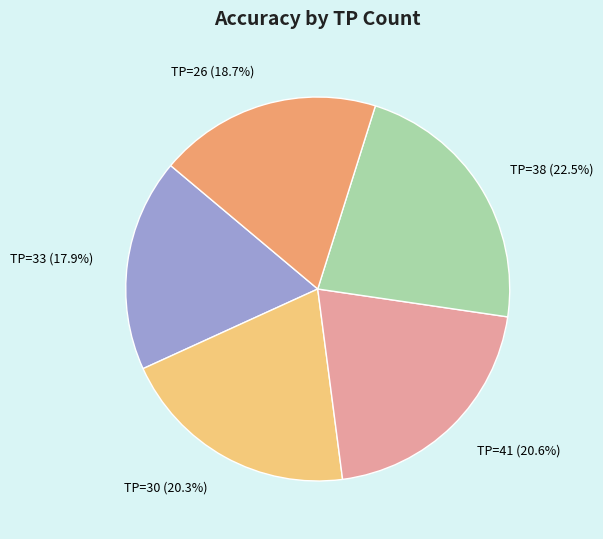

What is the largest slice in the pie chart?

TP=38